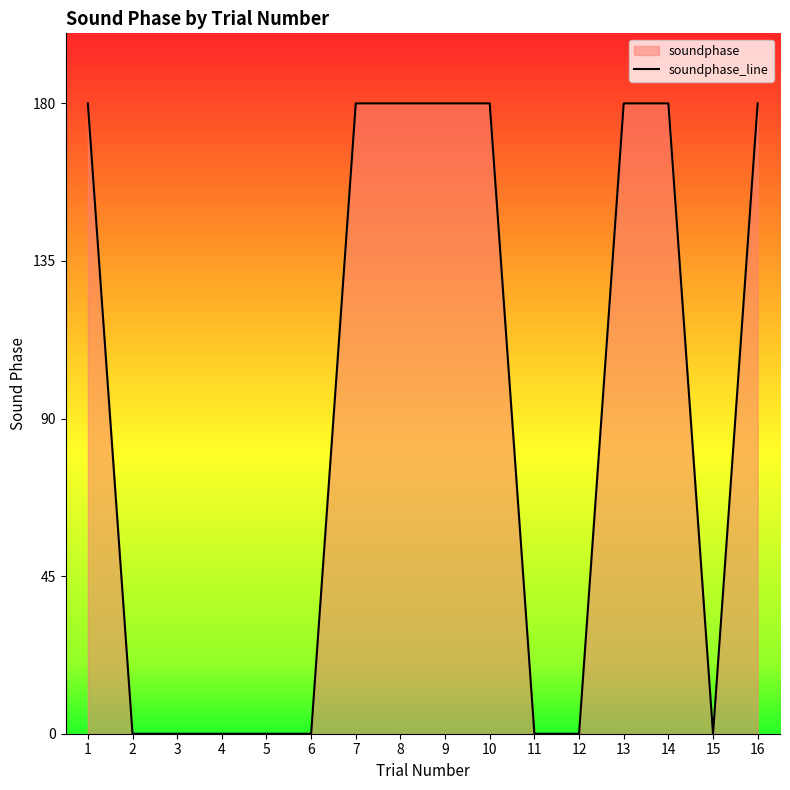

Count the number of data series in this chart.

1